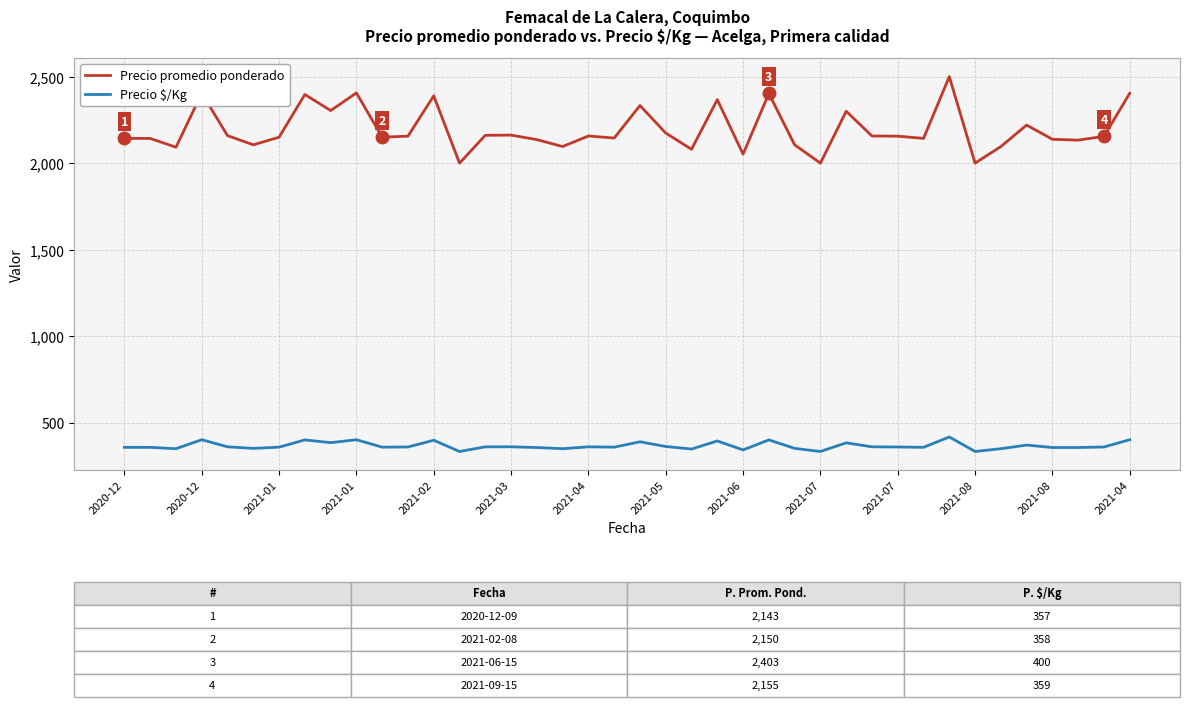

Which series has the largest total across all categories?

Precio promedio ponderado